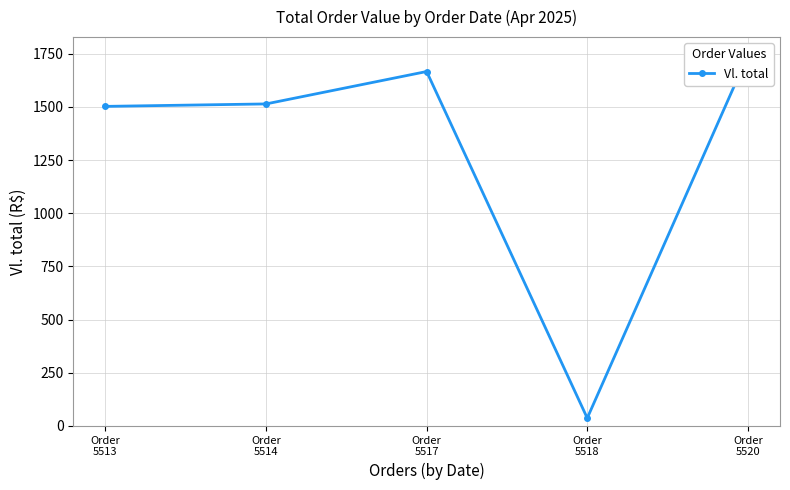

What is the average value?

1292.9